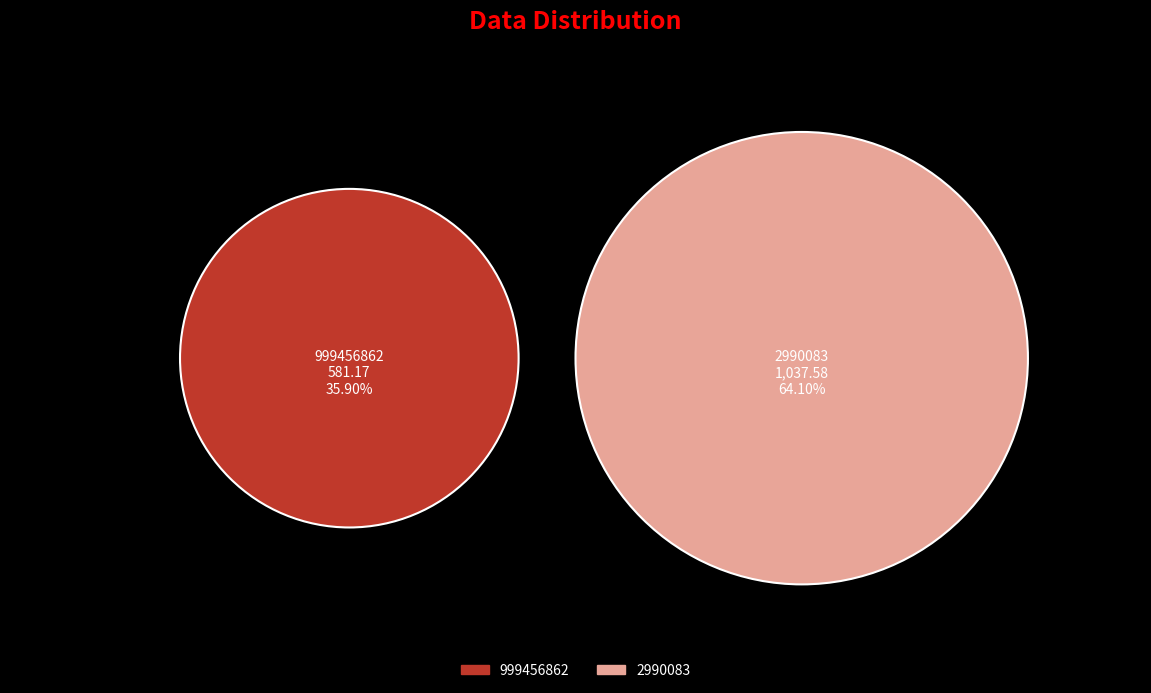

Does any single category account for the majority?

Yes